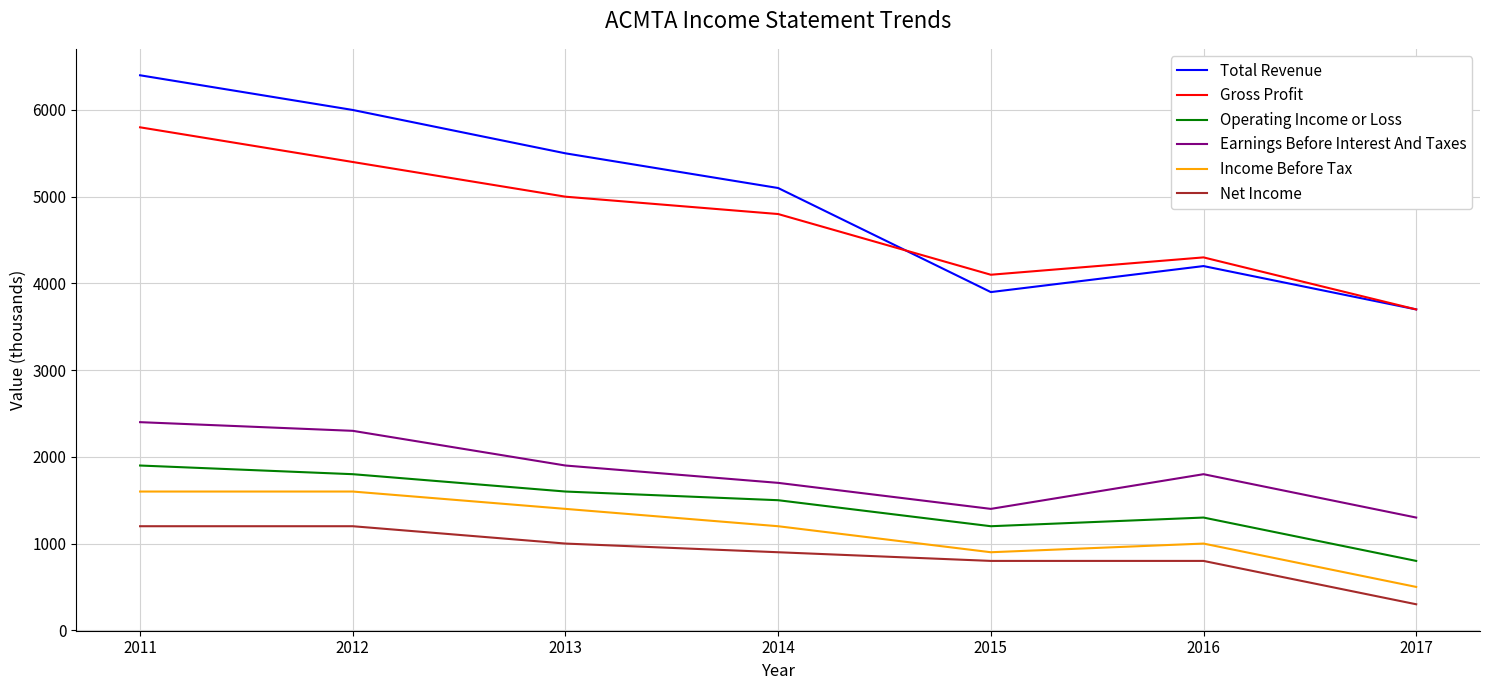

Rank the series by their maximum value, from lowest to highest.

Net Income, Income Before Tax, Operating Income or Loss, Earnings Before Interest And Taxes, Gross Profit, Total Revenue